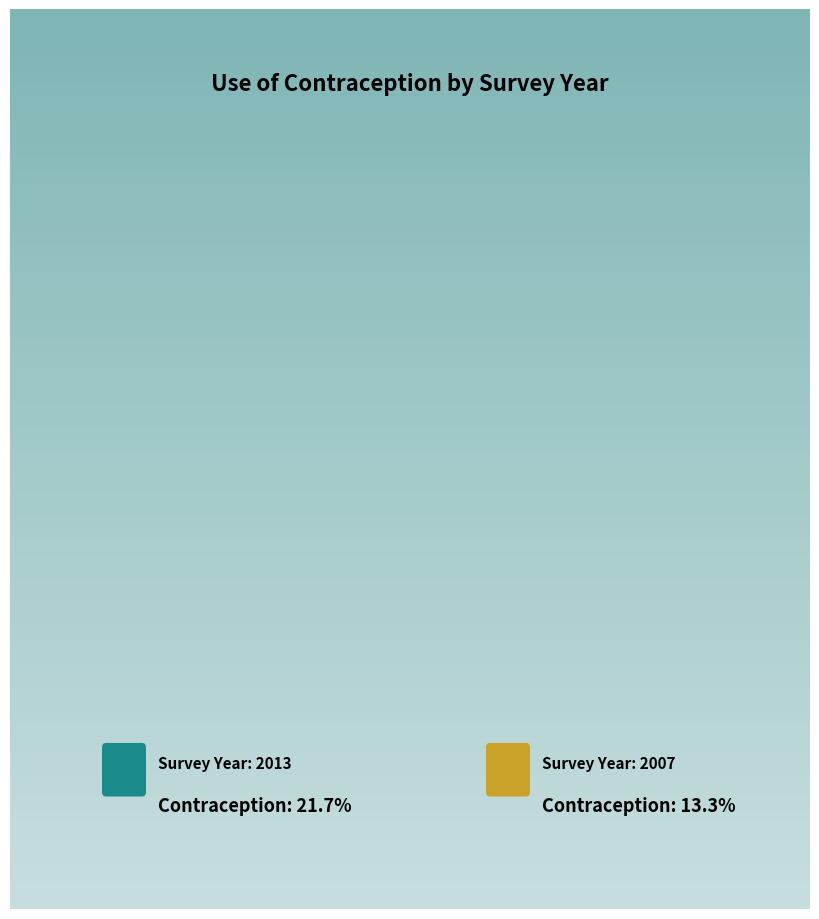

What percentage is the 2007 slice, to the nearest percent?

38%